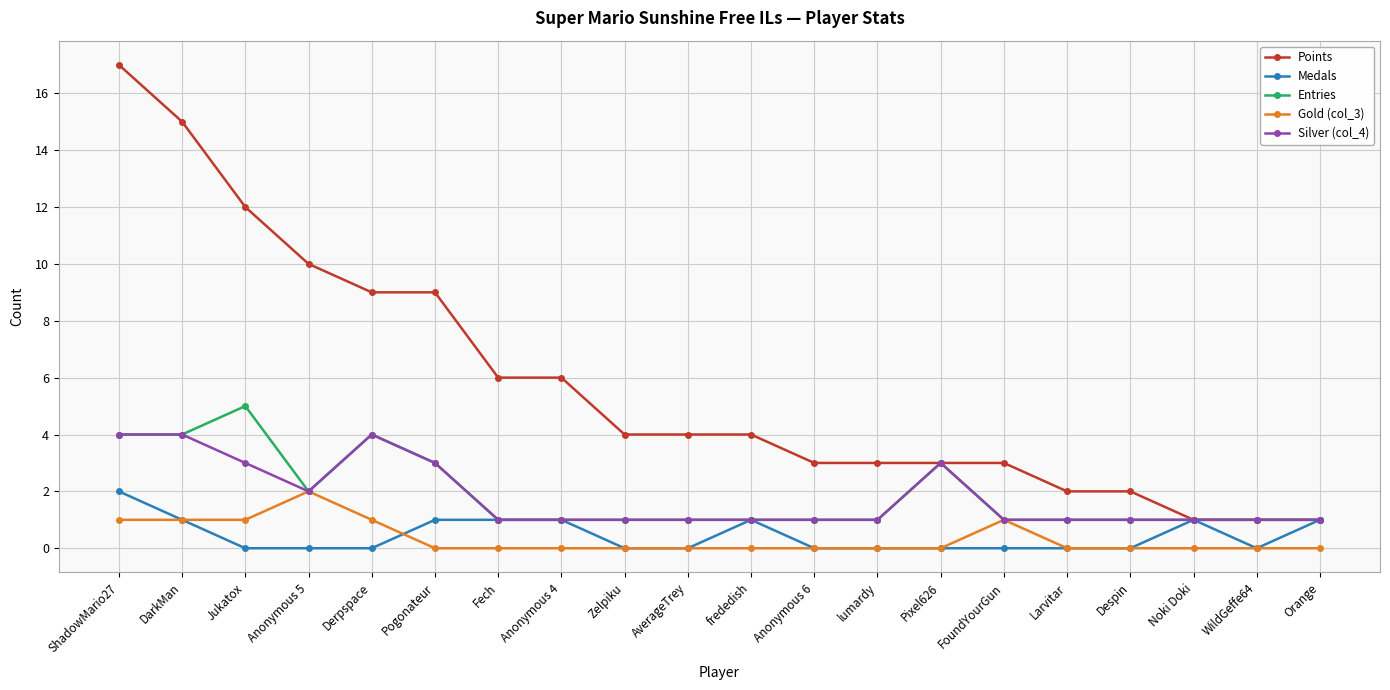

The Medals series shows 1 at DarkMan. True or false?

True